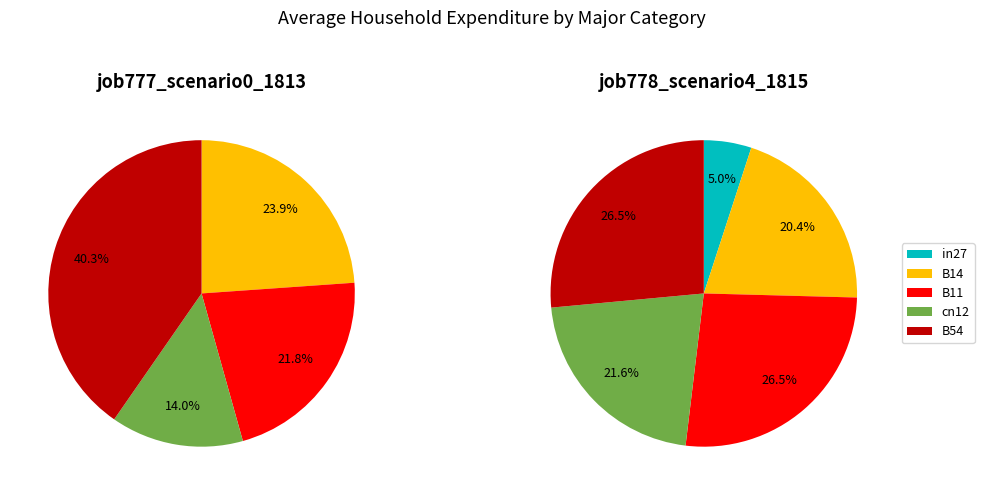

Is it true that B14 is 10% of the pie?

False